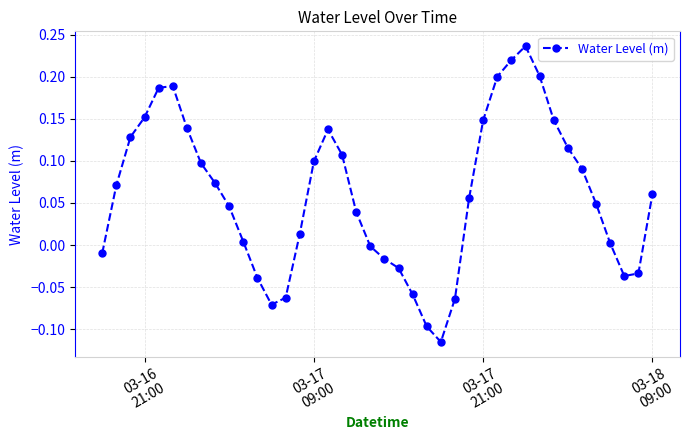

What is the difference between the maximum and minimum values?

0.4